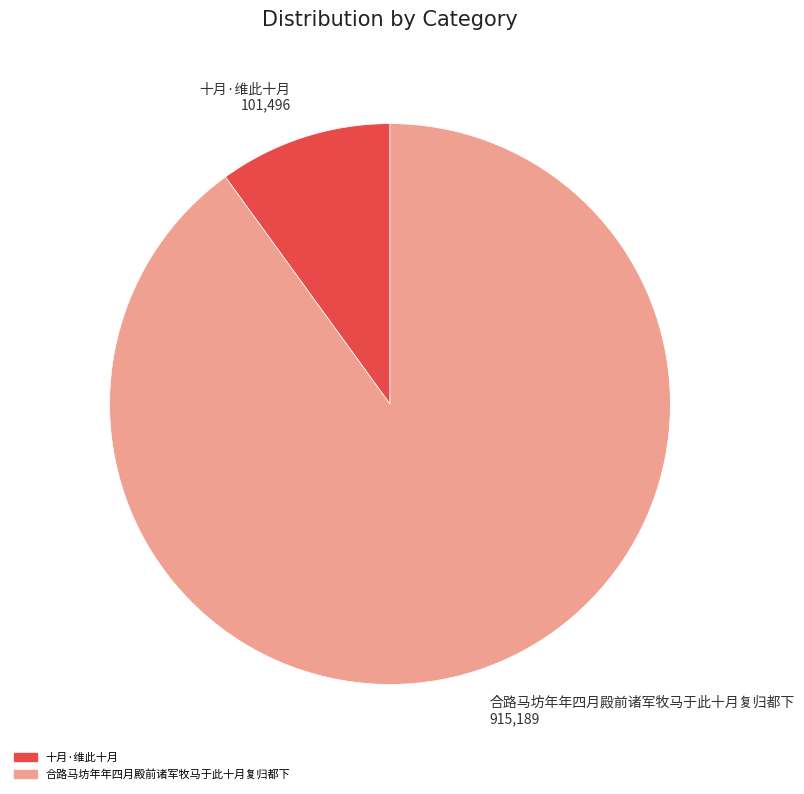

Rank the categories by value from lowest to highest.

十月·维此十月, 合路马坊年年四月殿前诸军牧马于此十月复归都下